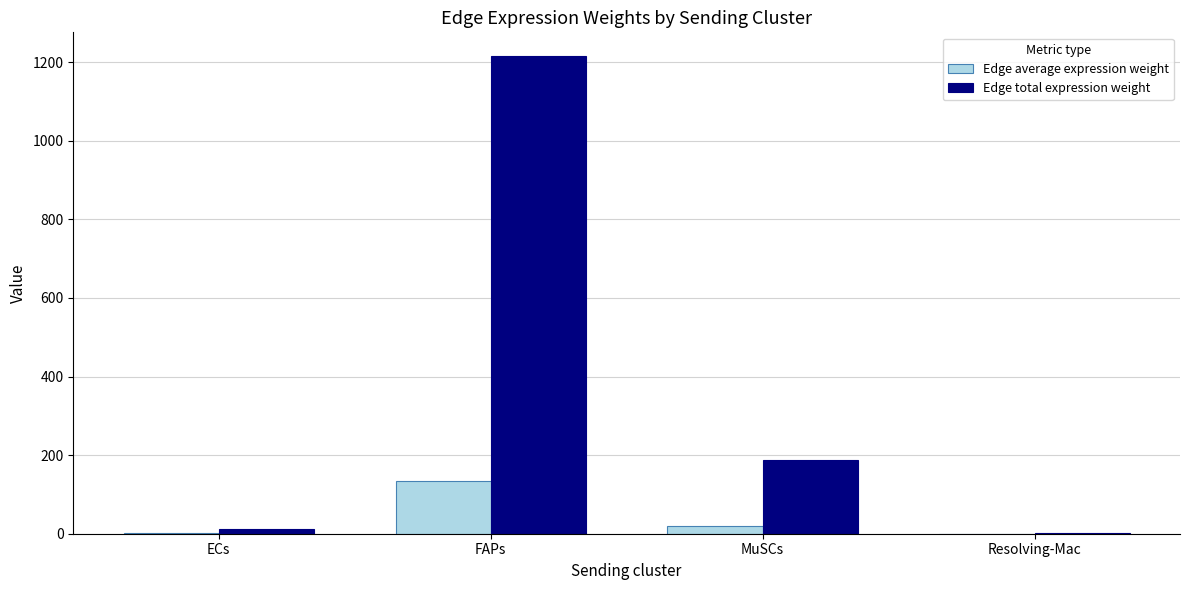

Which series has the largest total across all categories?

Edge total expression weight